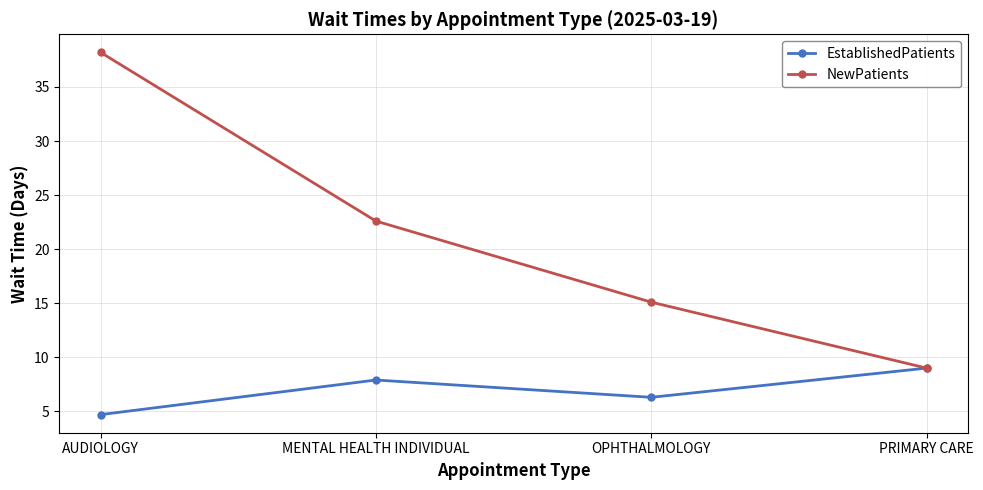

What is the average value of the EstablishedPatients series?

7.0